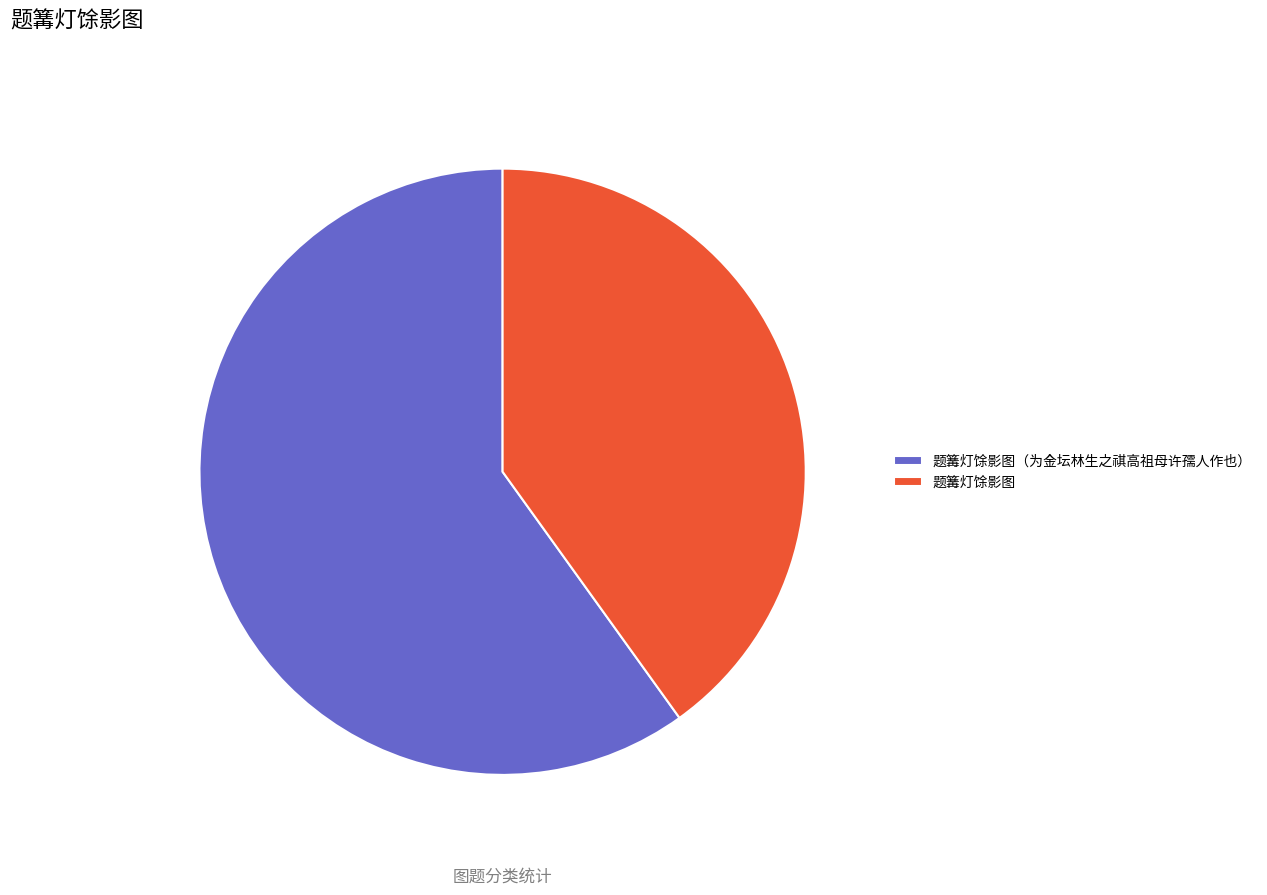

How many segments does this pie chart have?

2